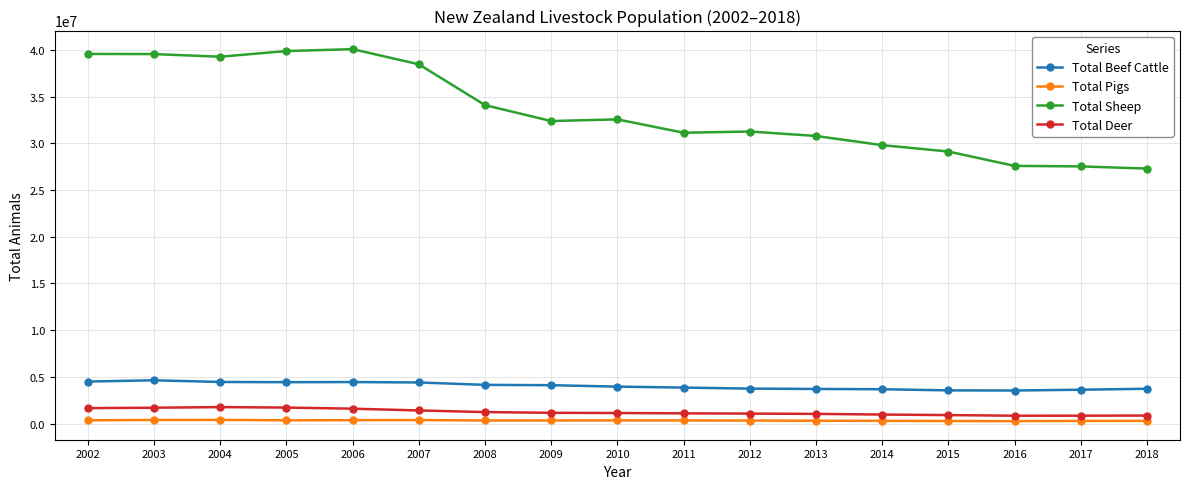

What is the value of the Total Beef Cattle point at the 7th from the left?

4136872